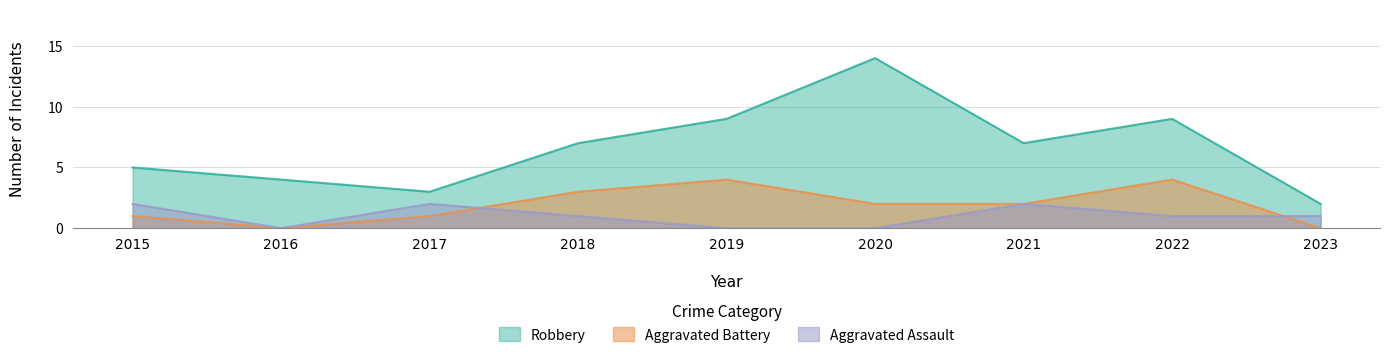

How many data points in Aggravated Battery are less than 2?

4